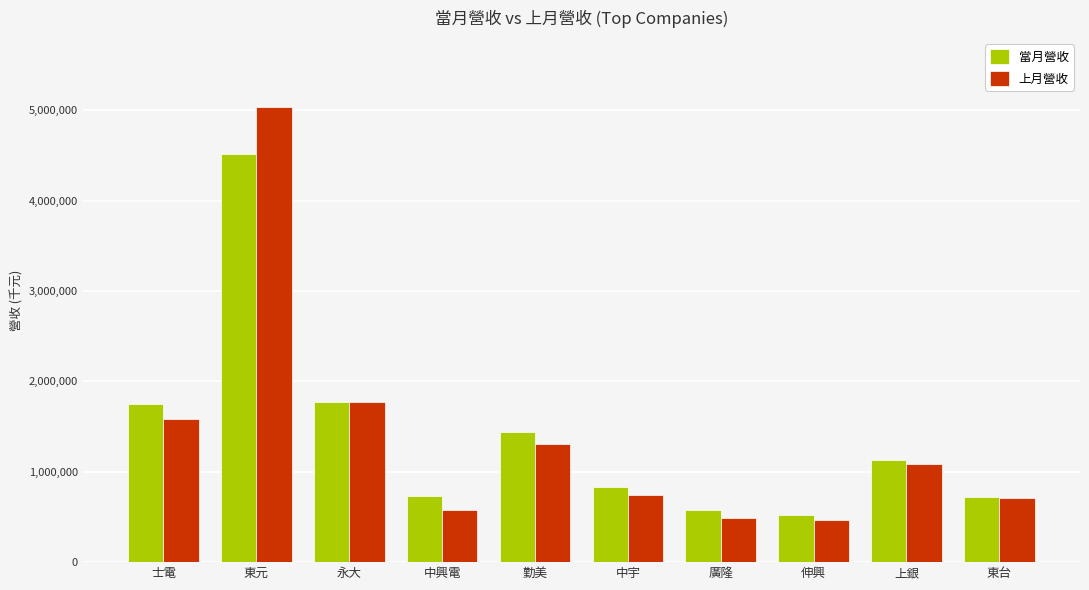

Is it true that 當月營收 equals 1130021 at 上銀?

True